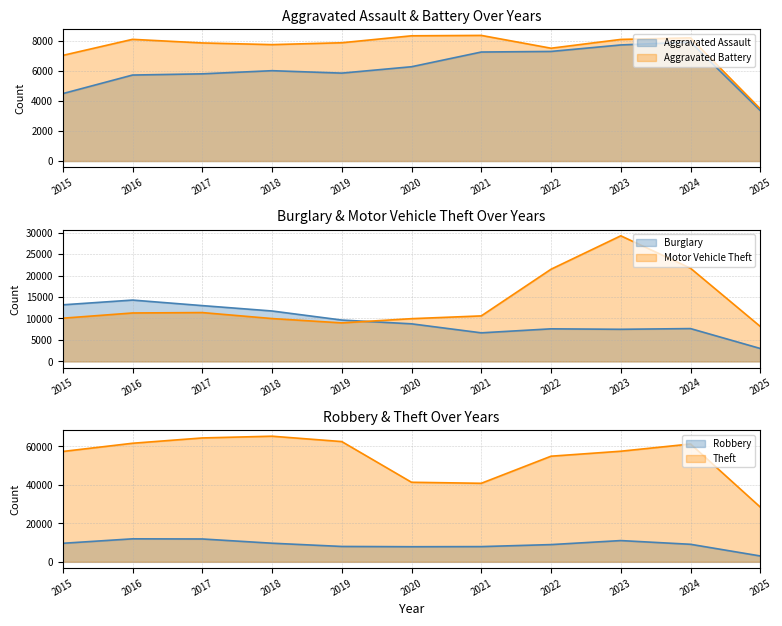

What is the average value of the Aggravated Battery (line) series?

7494